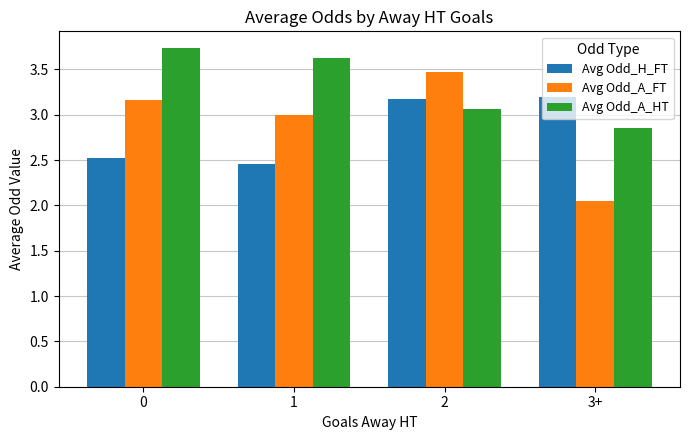

What is the difference between the maximum and second lowest values in the Avg Odd_A_FT series?

0.5